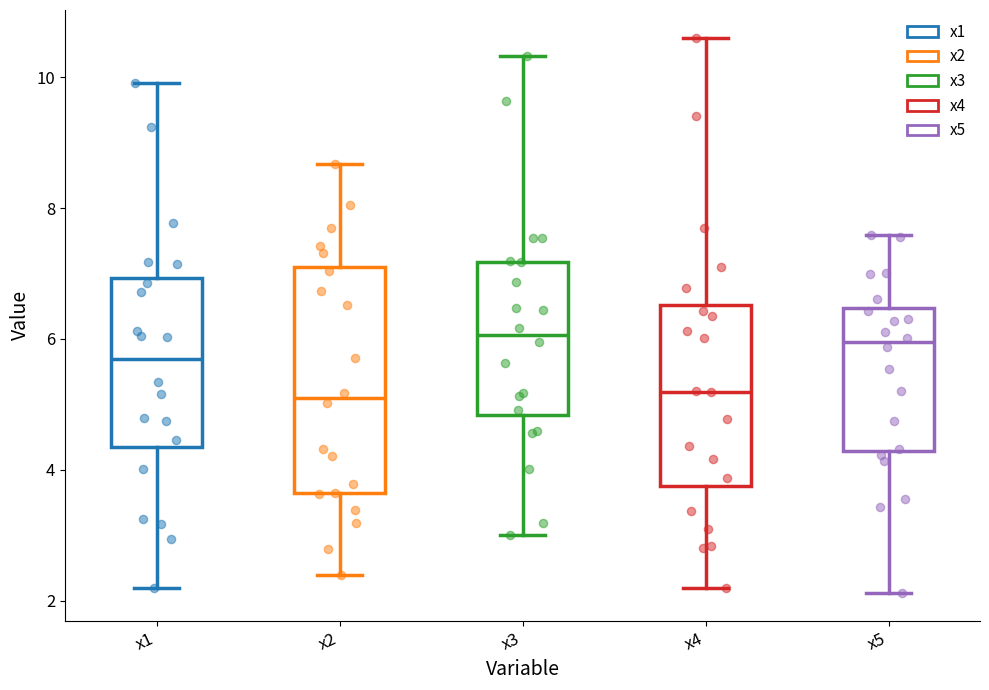

Reading left to right, transcribe this box plot: for each box, give where its median line is, the range the box spans, and where its two whiskers end, as read against the y-axis. The values are not printed on the chart, so give them approximately, as read against the axis.

x1: median 5.6, box 4.4 to 7.0, whiskers 2.2 to 10.0
x2: median 5.0, box 3.6 to 7.2, whiskers 2.4 to 8.6
x3: median 6.0, box 4.8 to 7.2, whiskers 3.0 to 10.4
x4: median 5.2, box 3.8 to 6.6, whiskers 2.2 to 10.6
x5: median 6.0, box 4.2 to 6.4, whiskers 2.2 to 7.6